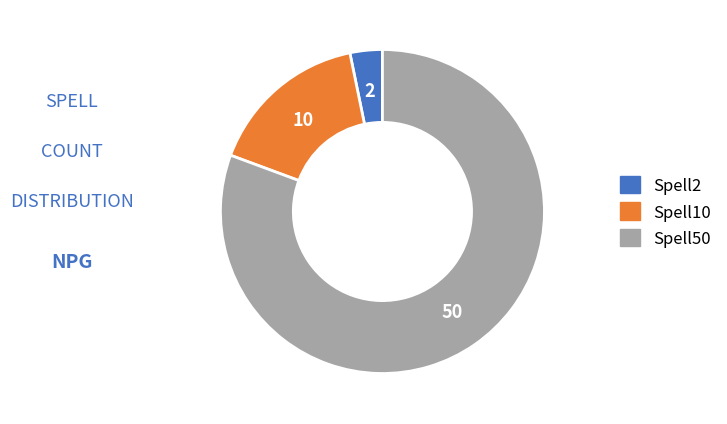

Rank the categories by value from lowest to highest.

Spell2, Spell10, Spell50